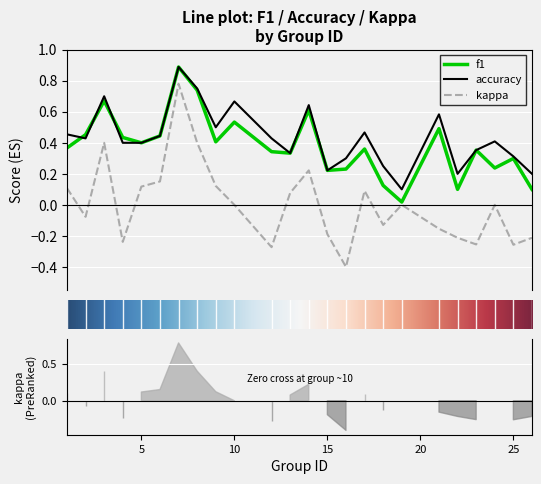

The value of accuracy at 18 is 0.1. True or false?

False